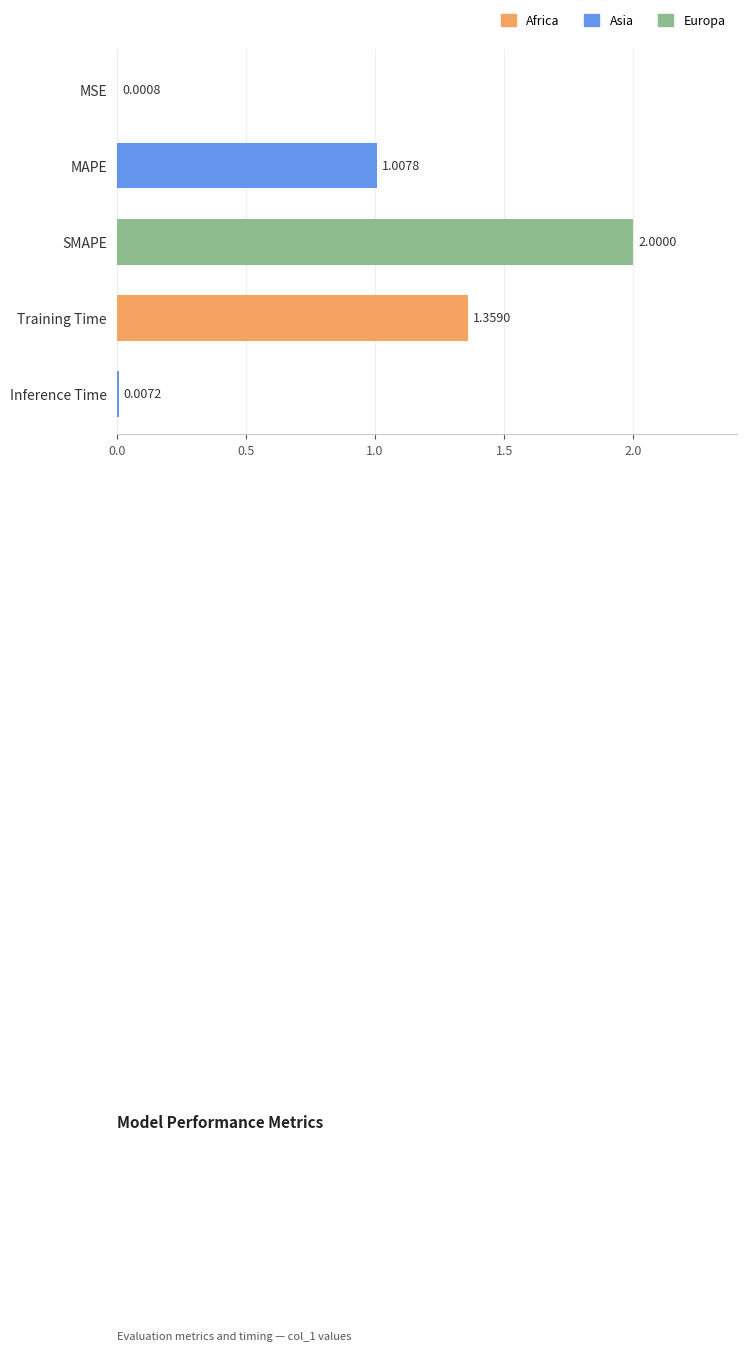

Does the chart contain any negative values?

No